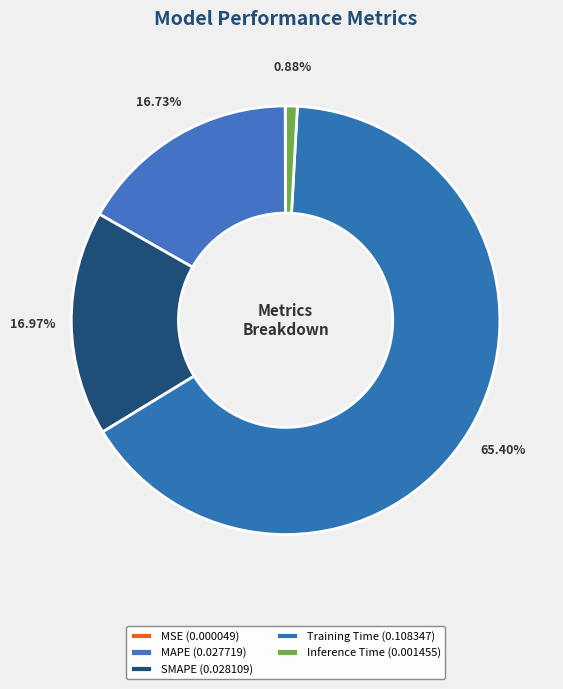

Does any single category account for the majority?

Yes